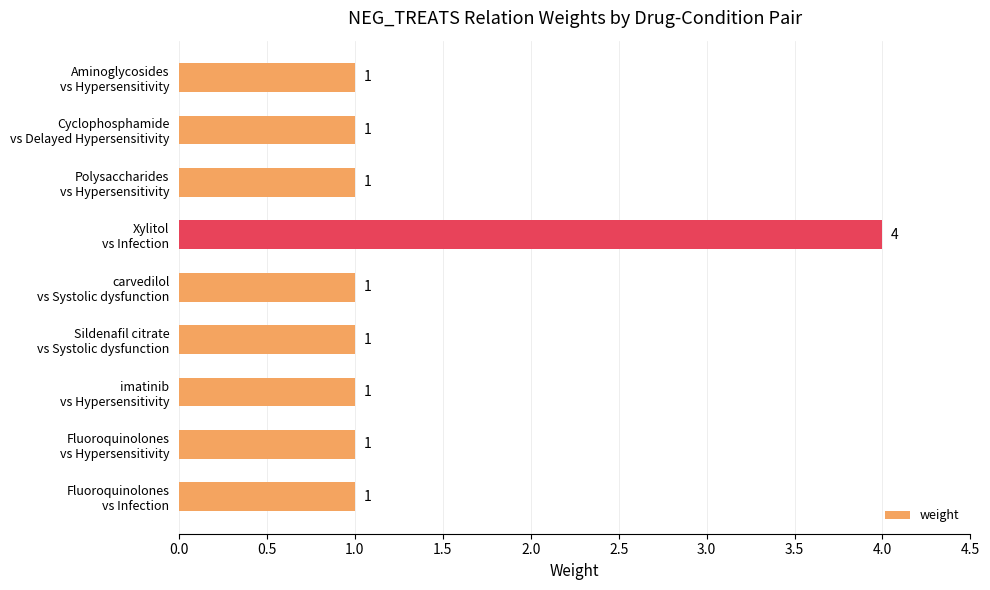

What is the value of the 6th bar from the top?

1